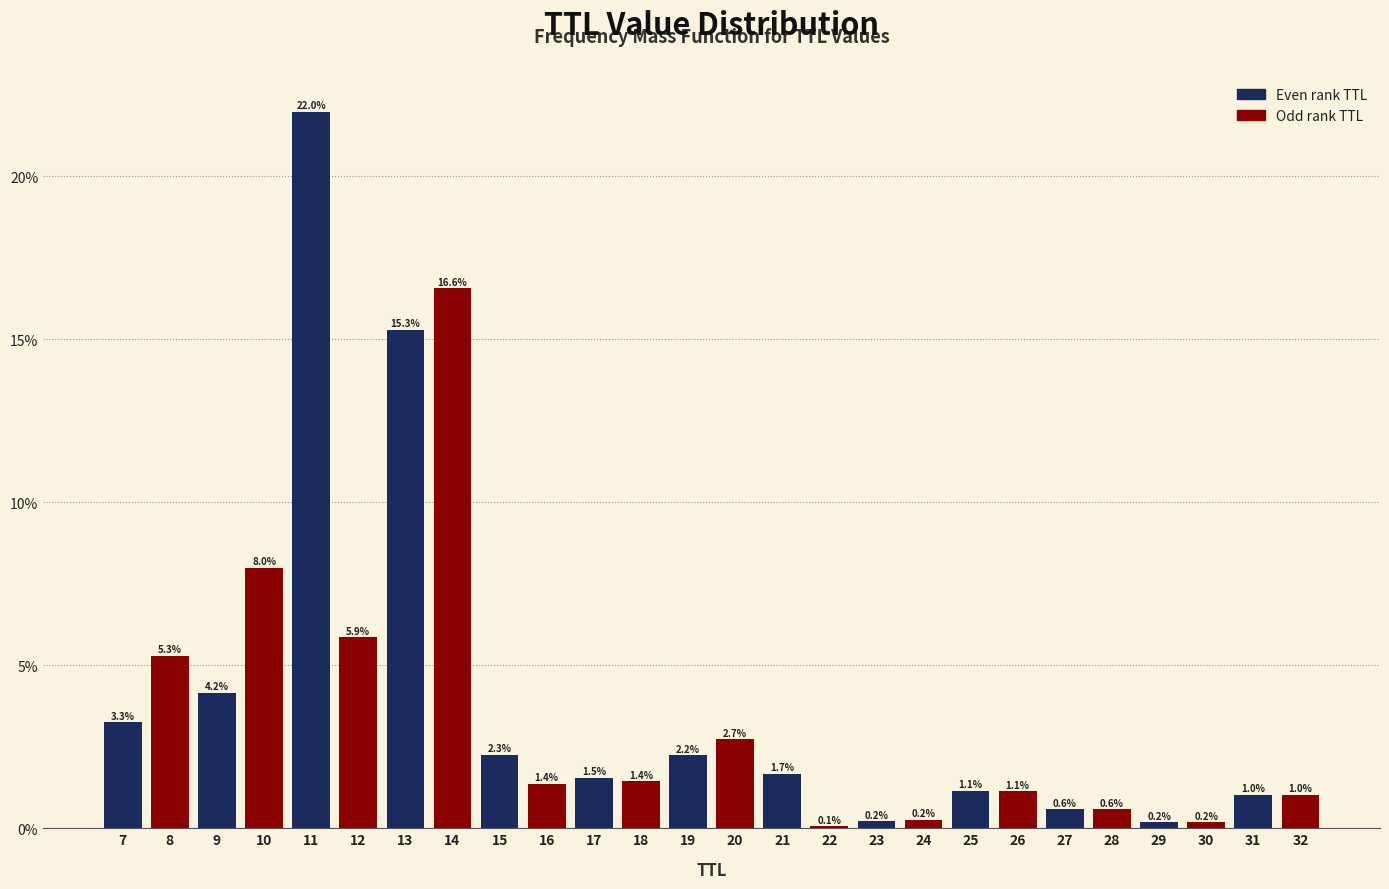

At which category does the chart reach its peak across all series?

11